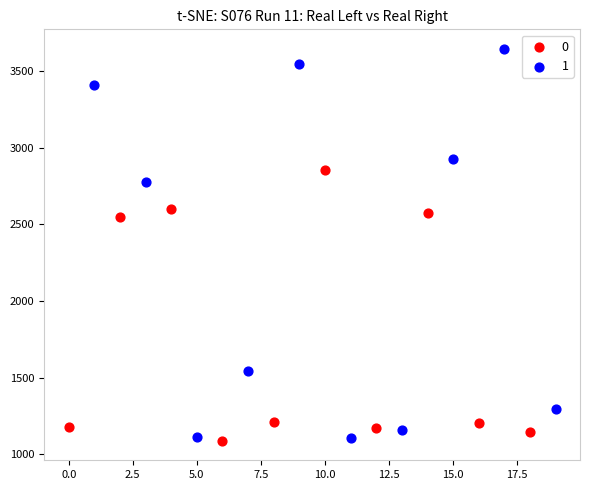

Which series has the largest Y range (max minus min)?

1